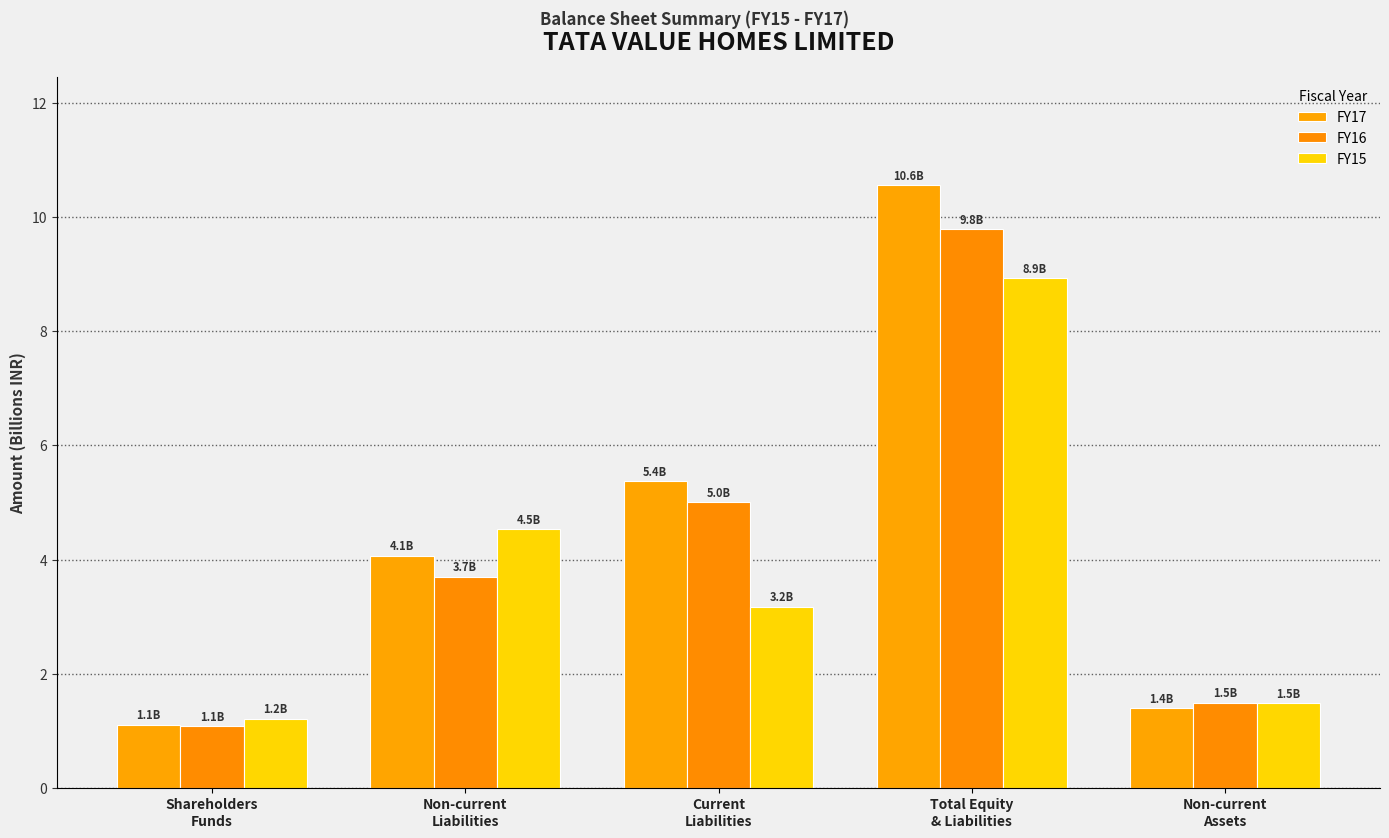

What is the difference between the highest and lowest values at Non-current
Liabilities?

0.8